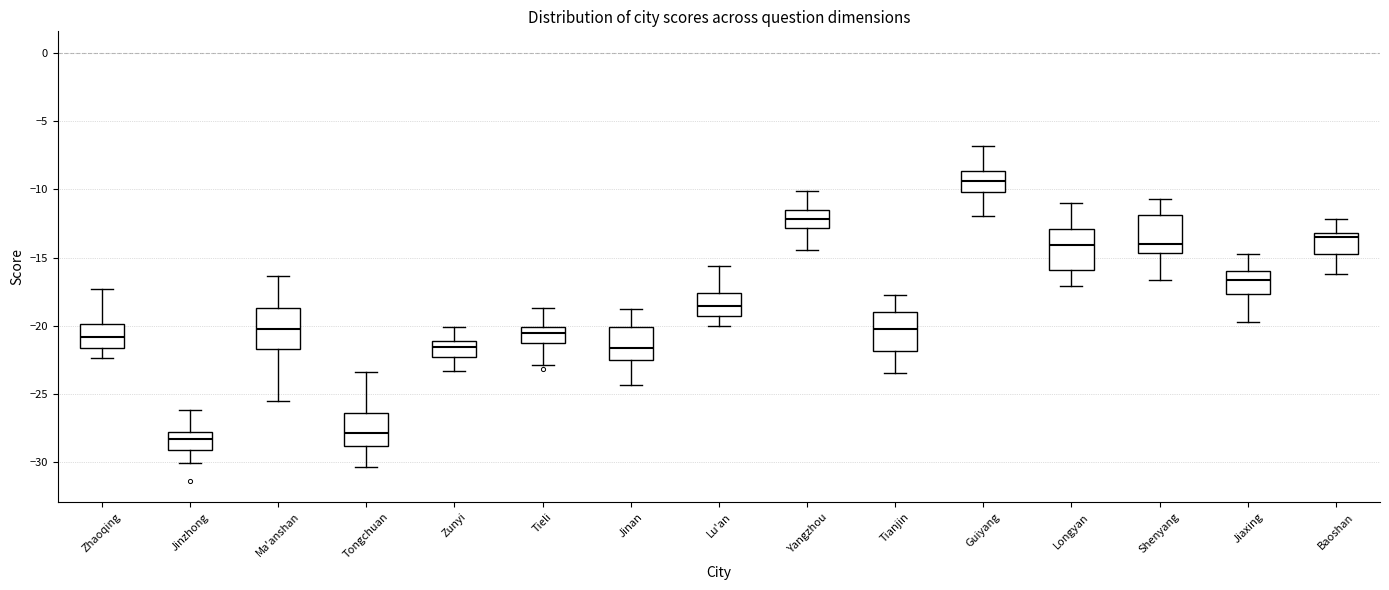

Reading left to right, transcribe this box plot: for each box, give where its median line is, the range the box spans, and where its two whiskers end, as read against the y-axis. The values are not printed on the chart, so give them approximately, as read against the axis.

Zhaoqing: median -21.0, box -21.5 to -20.0, whiskers -22.5 to -17.5
Jinzhong: median -28.5, box -29.0 to -27.5, whiskers -30.0 to -26.0
Ma'anshan: median -20.0, box -21.5 to -18.5, whiskers -25.5 to -16.5
Tongchuan: median -28.0, box -29.0 to -26.5, whiskers -30.5 to -23.5
Zunyi: median -21.5, box -22.5 to -21.0, whiskers -23.5 to -20.0
Tieli: median -20.5, box -21.0 to -20.0, whiskers -23.0 to -18.5
Jinan: median -21.5, box -22.5 to -20.0, whiskers -24.5 to -19.0
Lu'an: median -18.5, box -19.5 to -17.5, whiskers -20.0 to -15.5
Yangzhou: median -12.0, box -13.0 to -11.5, whiskers -14.5 to -10.0
Tianjin: median -20.0, box -22.0 to -19.0, whiskers -23.5 to -18.0
Guiyang: median -9.5, box -10.0 to -8.5, whiskers -12.0 to -7.0
Longyan: median -14.0, box -16.0 to -13.0, whiskers -17.0 to -11.0
Shenyang: median -14.0, box -14.5 to -12.0, whiskers -16.5 to -10.5
Jiaxing: median -16.5, box -17.5 to -16.0, whiskers -19.5 to -15.0
Baoshan: median -13.5, box -14.5 to -13.0, whiskers -16.0 to -12.0